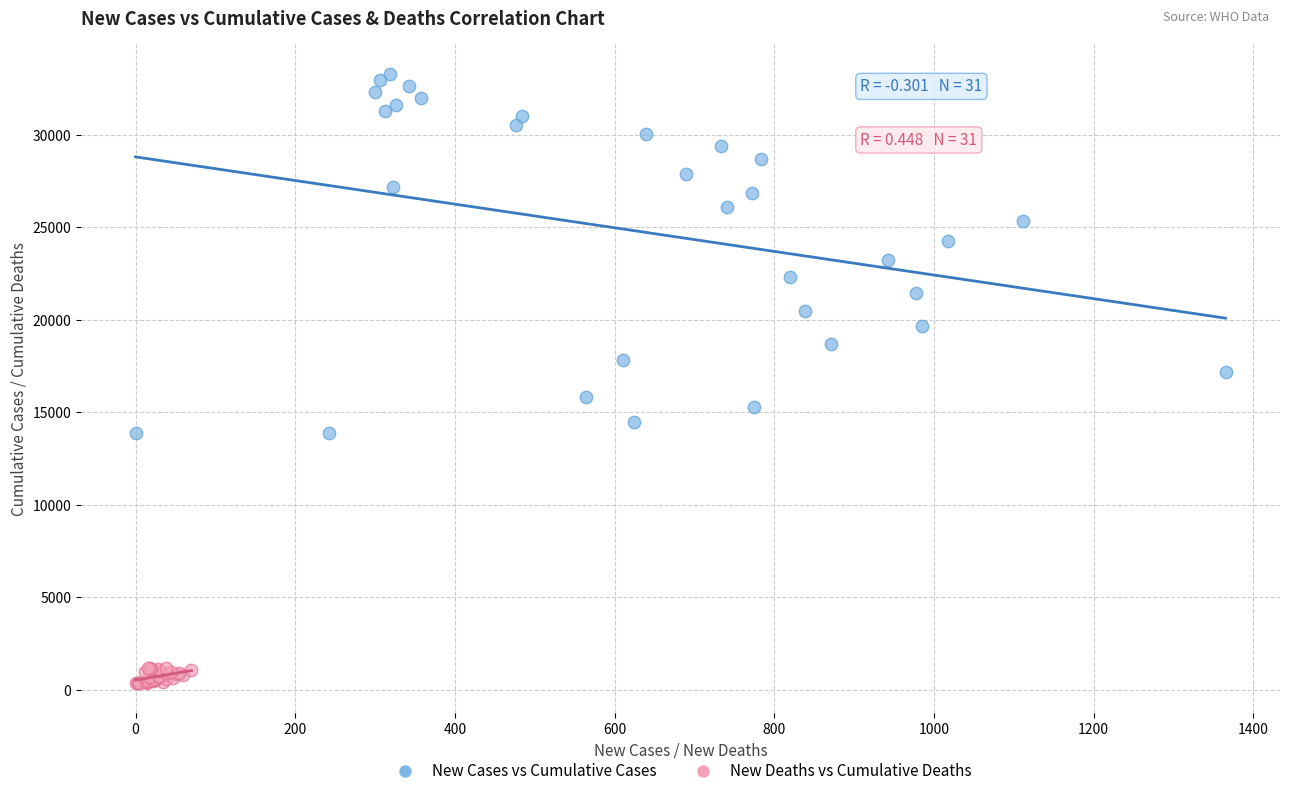

Which series reaches the minimum Y coordinate?

New Deaths vs Cumulative Deaths